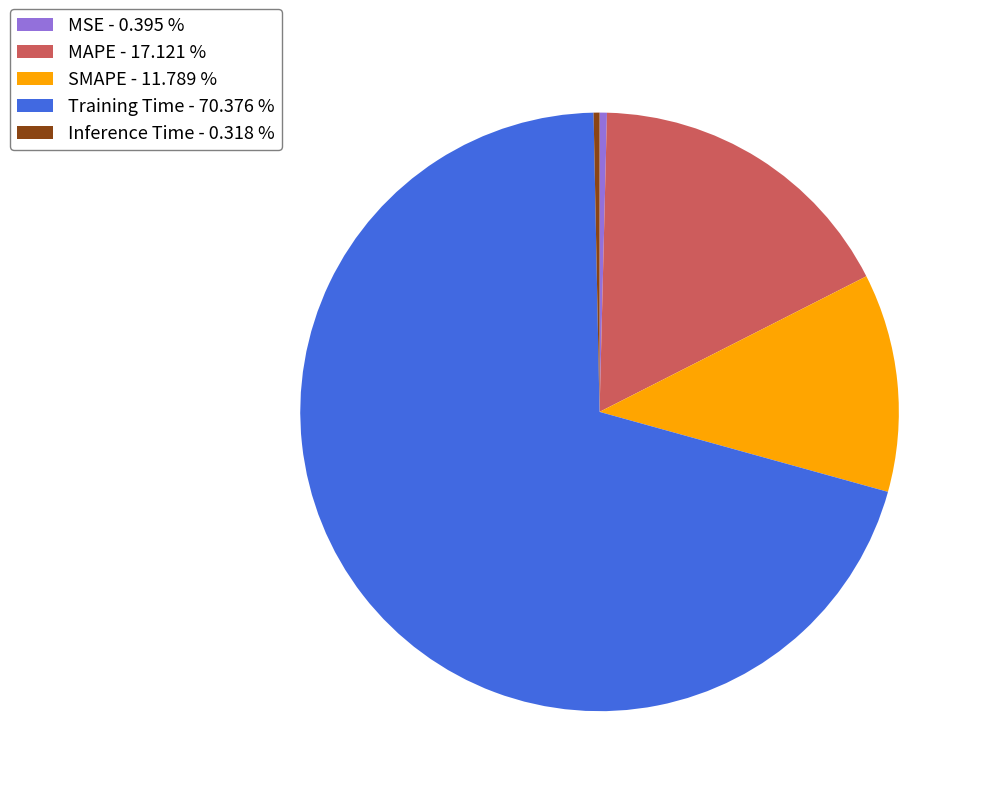

Do Training Time - 70.376 % and MAPE - 17.121 % together represent more than half of the pie?

Yes